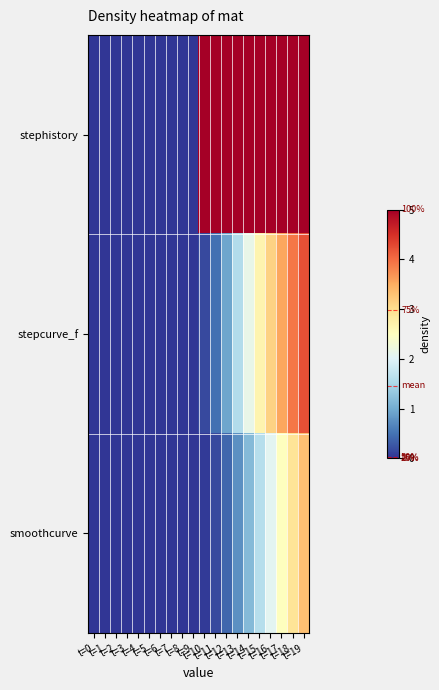

Reading right to left, extract all data points from this chart.

stephistory: t=19=5.0	t=18=5.0	t=17=5.0	t=16=5.0	t=15=5.0	t=14=5.0	t=13=5.0	t=12=5.0	t=11=5.0	t=10=5.0	t=9=0.0	t=8=0.0	t=7=0.0	t=6=0.0	t=5=0.0	t=4=0.0	t=3=0.0	t=2=0.0	t=1=0.0	t=0=0.0
stepcurve_f: t=19=4.2	t=18=3.9	t=17=3.5	t=16=3.1	t=15=2.7	t=14=2.1	t=13=1.6	t=12=0.9	t=11=0.5	t=10=0.2	t=9=0.0	t=8=0.0	t=7=0.0	t=6=0.0	t=5=0.0	t=4=0.0	t=3=0.0	t=2=0.0	t=1=0.0	t=0=0.0
smoothcurve: t=19=3.3	t=18=2.9	t=17=2.5	t=16=2.1	t=15=1.6	t=14=1.2	t=13=0.8	t=12=0.4	t=11=0.2	t=10=0.0	t=9=0.0	t=8=0.0	t=7=0.0	t=6=0.0	t=5=0.0	t=4=0.0	t=3=0.0	t=2=0.0	t=1=0.0	t=0=0.0